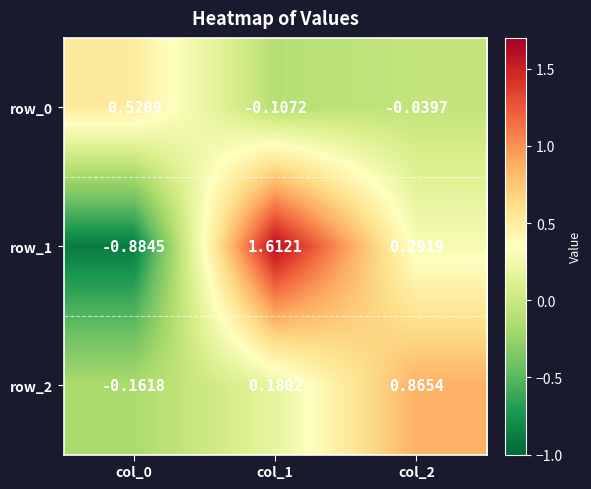

Is the value of row_2 at col_1 greater than the value of row_0 at col_0?

No